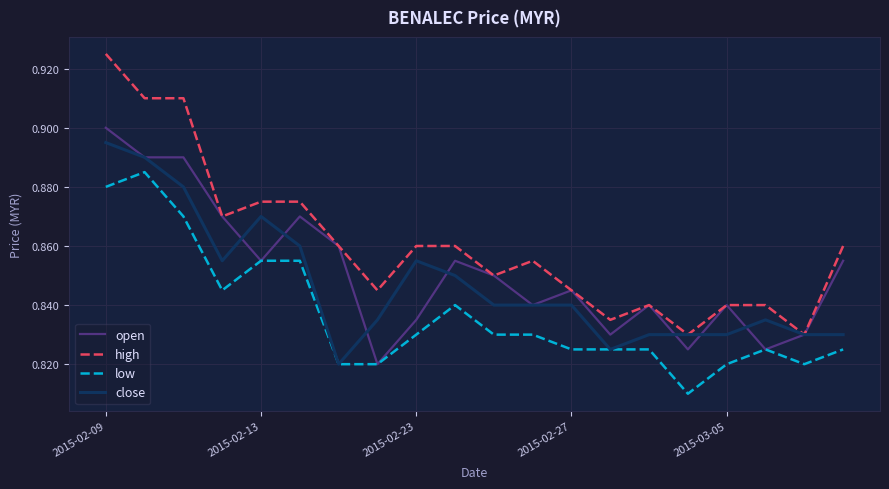

Which series has the largest range (max minus min)?

high